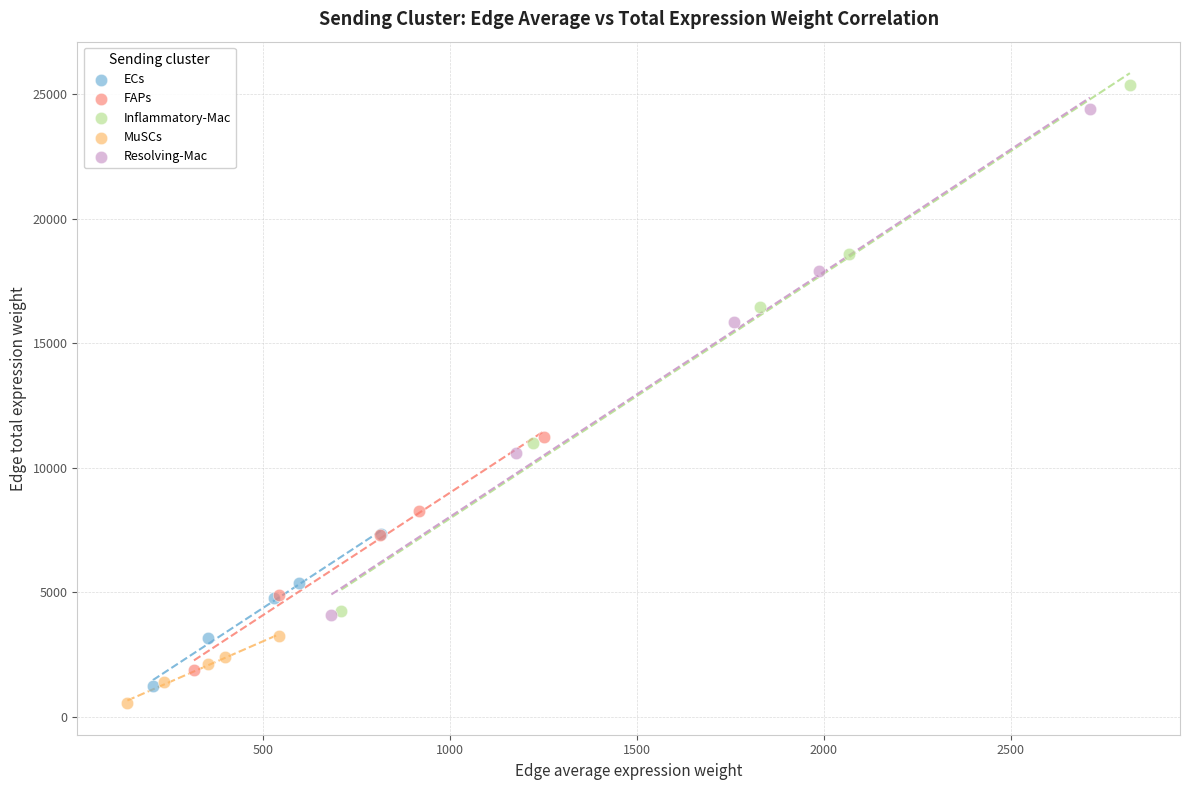

Which series has the largest Y range (max minus min)?

Inflammatory-Mac